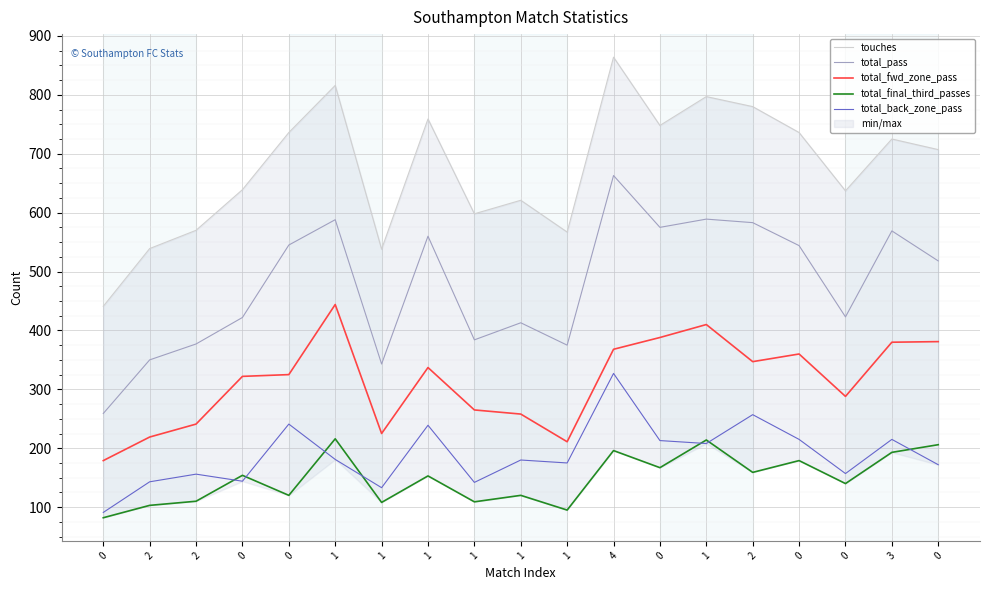

The value of total_pass at 0 is 259. True or false?

True